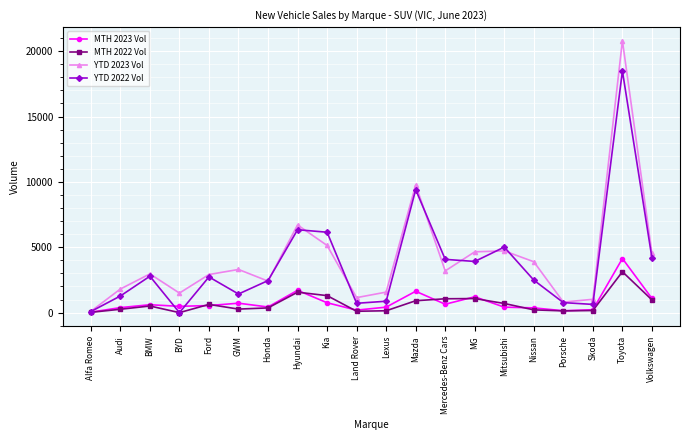

Does the chart display data point markers on the line(s)?

Yes